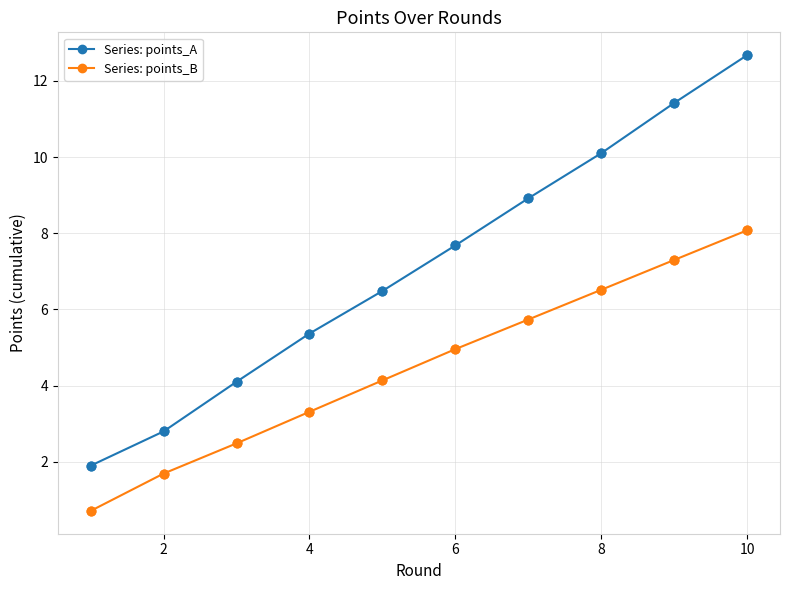

Which series has the largest total across all categories?

Series: points_A